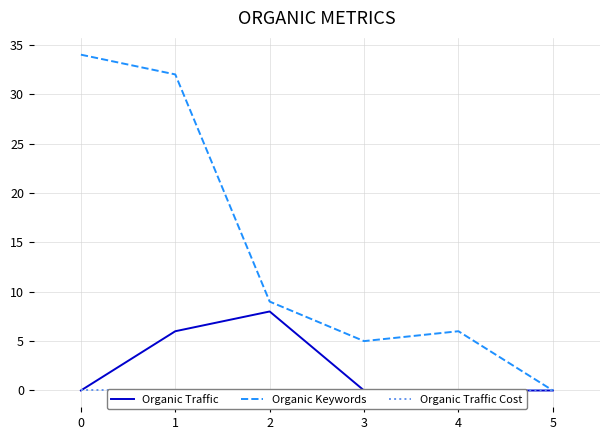

Reading left to right, list all the values displayed in this chart.

Organic Traffic: 0=0	1=6	2=8	3=0	4=0	5=0
Organic Keywords: 0=34	1=32	2=9	3=5	4=6	5=0
Organic Traffic Cost: 0=0	1=0	2=0	3=0	4=0	5=0